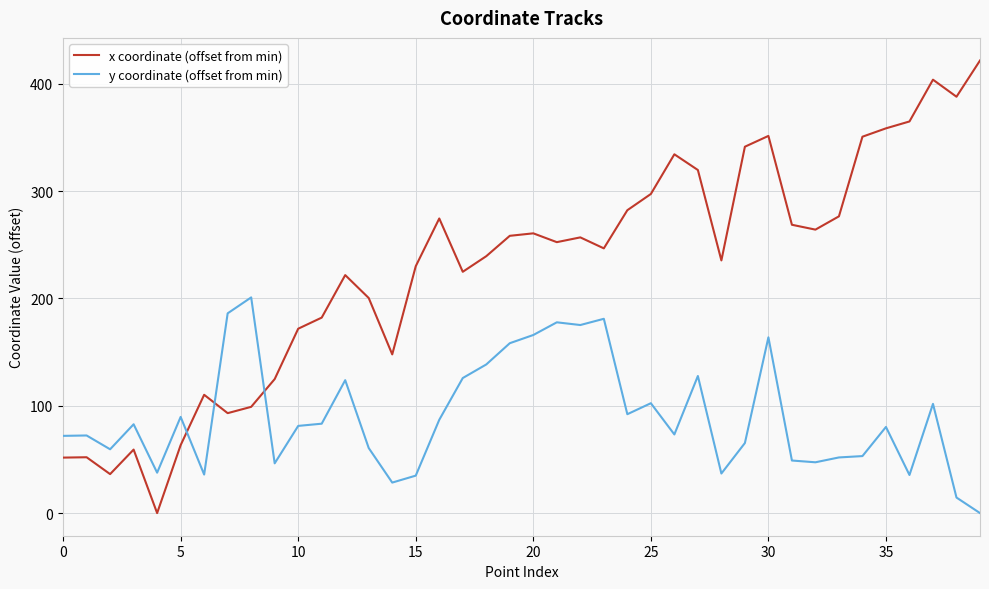

Rank the series by their maximum value, from highest to lowest.

x coordinate (offset from min), y coordinate (offset from min)